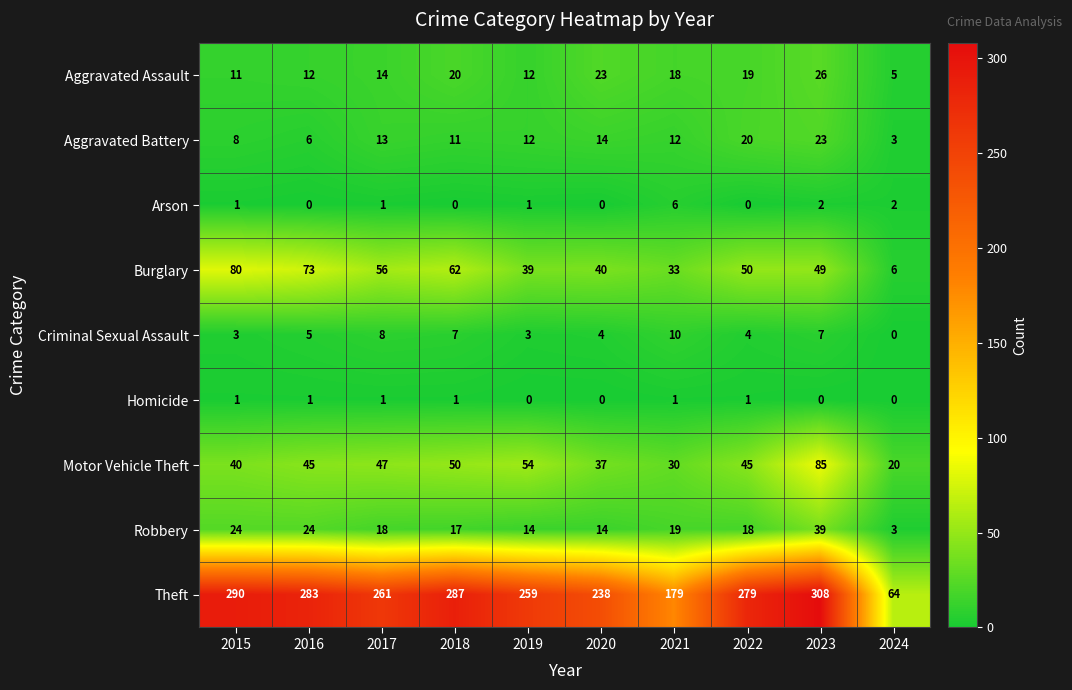

What is the minimum value for Aggravated Battery?

3